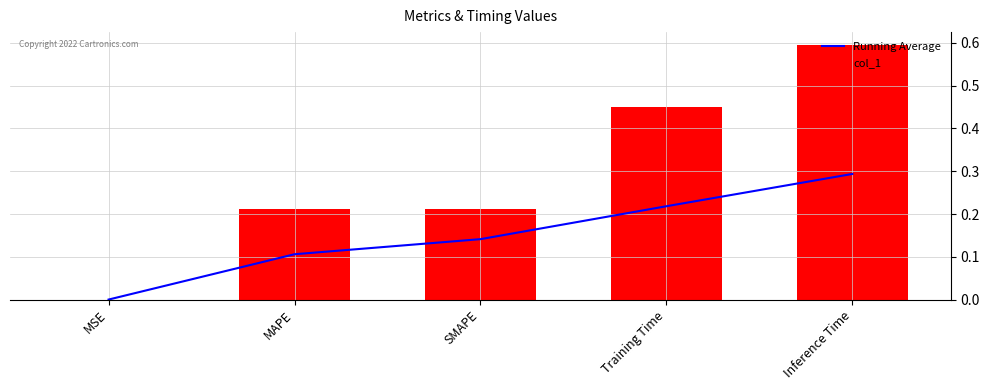

What is the difference between the highest and lowest values at Training Time?

0.2